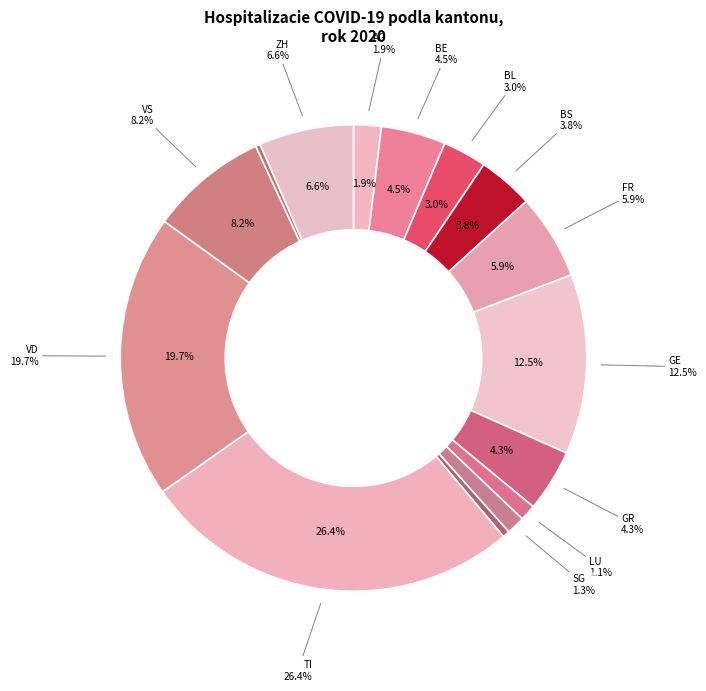

The BE slice represents 1% of the pie. True or false?

False